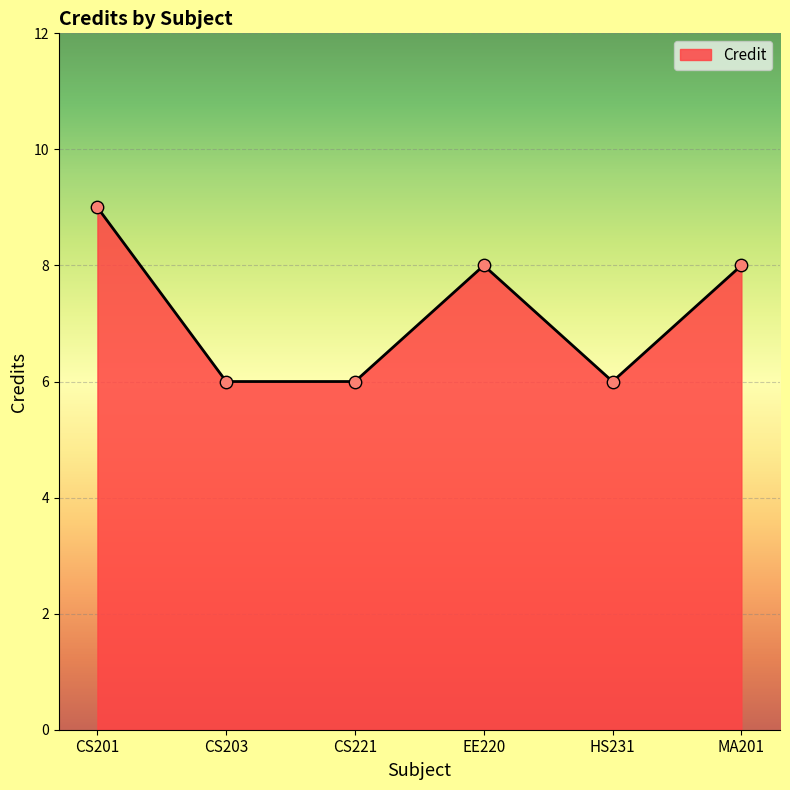

What is the change in value from CS201 to MA201?

-1